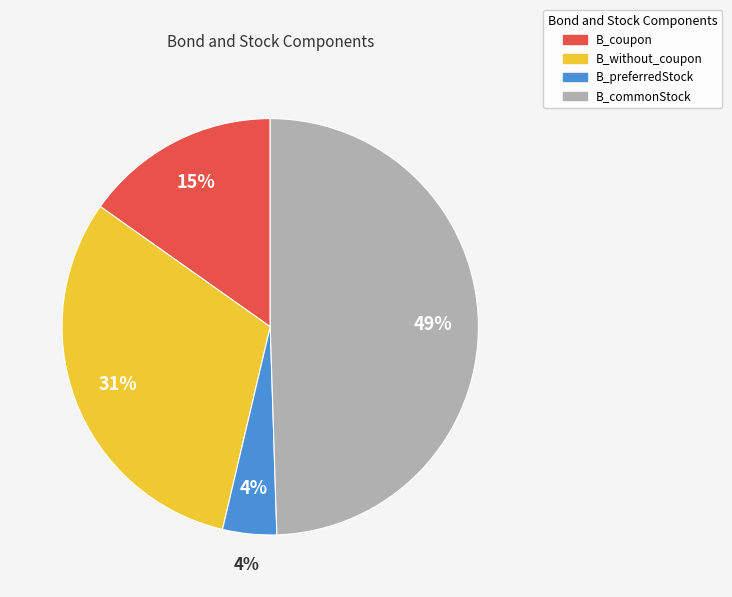

Is there a majority slice in this chart?

No